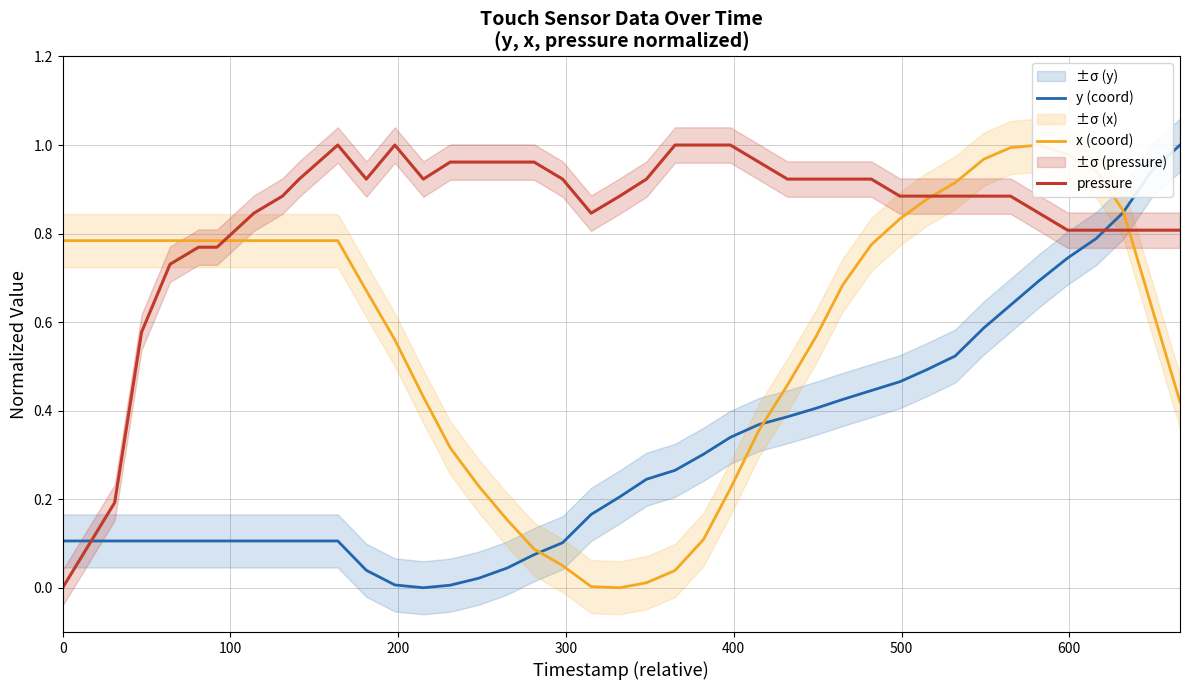

How many times do y (coord) and pressure cross each other?

2